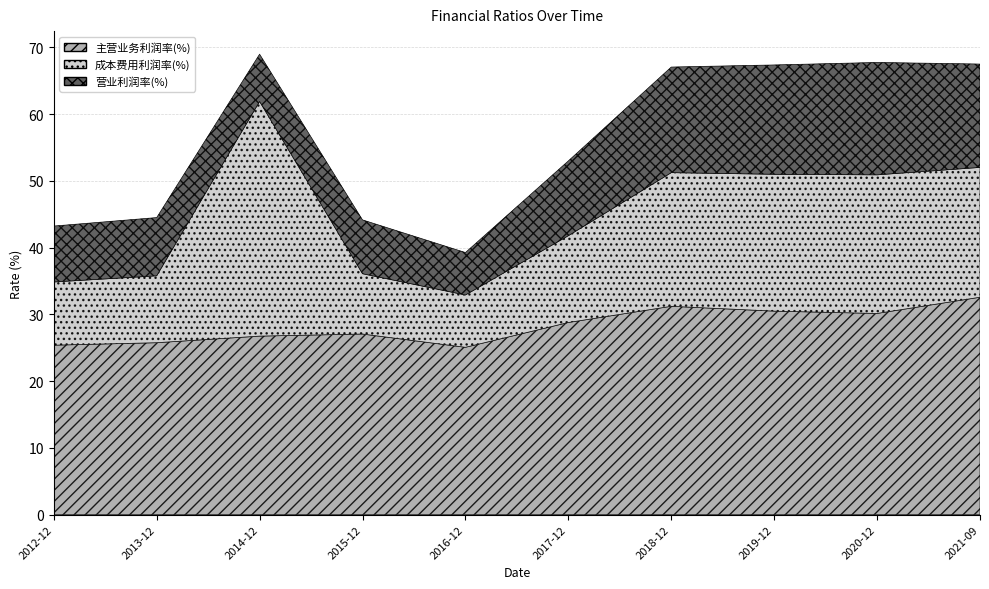

What position from the right is 2014-12?

8